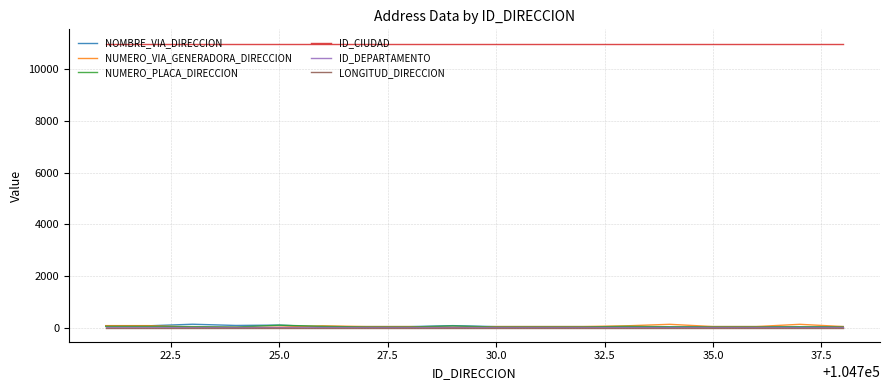

Which series has the largest total across all categories?

ID_CIUDAD